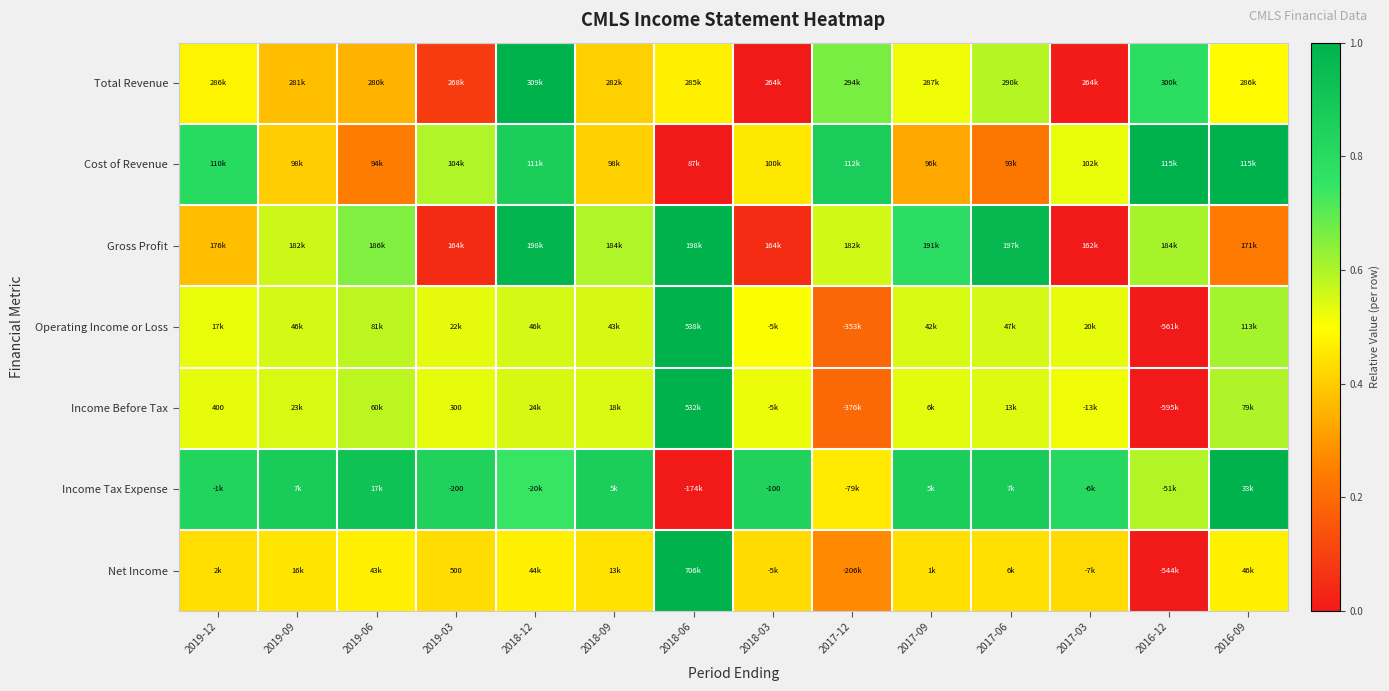

Rank the categories by Cost of Revenue value from lowest to highest.

2018-06, 2017-06, 2019-06, 2017-09, 2019-09, 2018-09, 2018-03, 2017-03, 2019-03, 2019-12, 2018-12, 2017-12, 2016-12, 2016-09